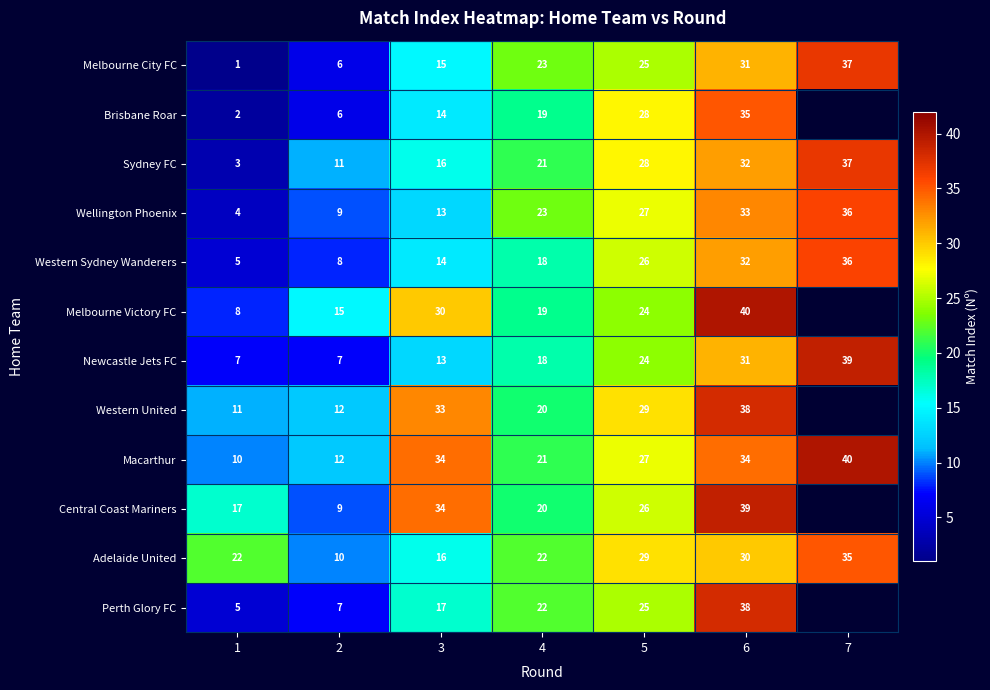

What is the total value across all series at 1?

95.0